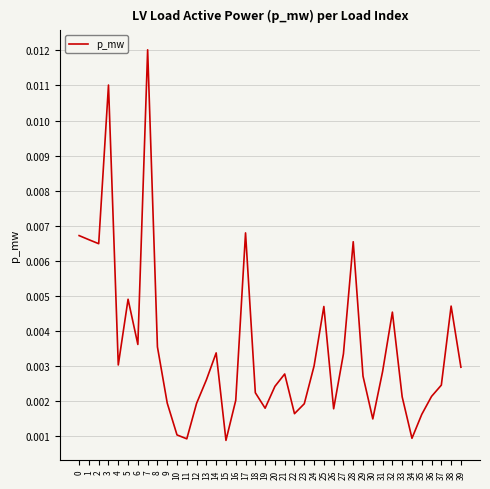

Which has a higher value, 23 or 4?

4